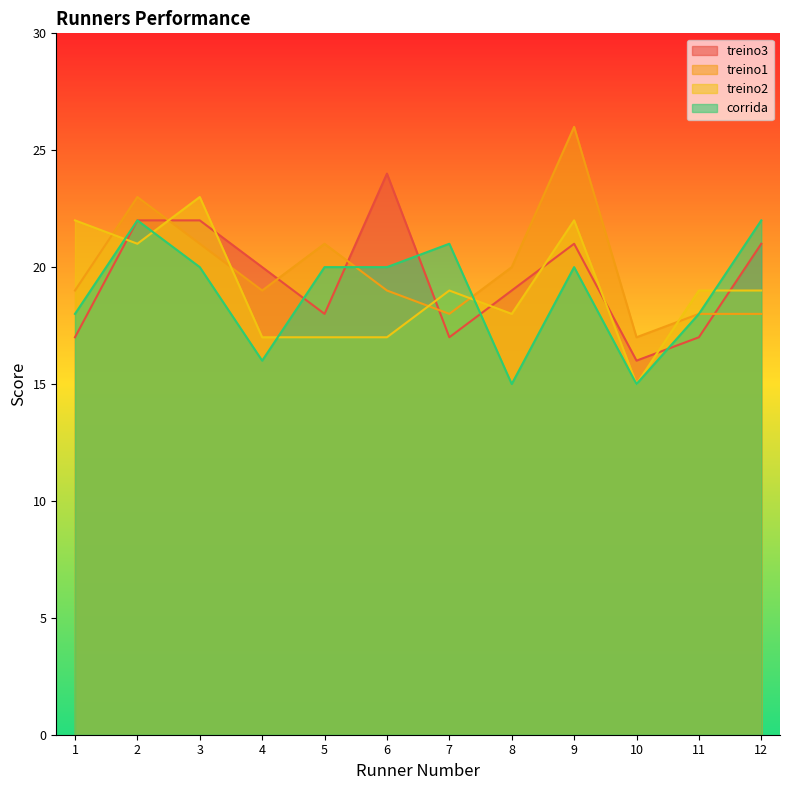

True or false: treino3 has more than 0 points higher than both neighbors.

True